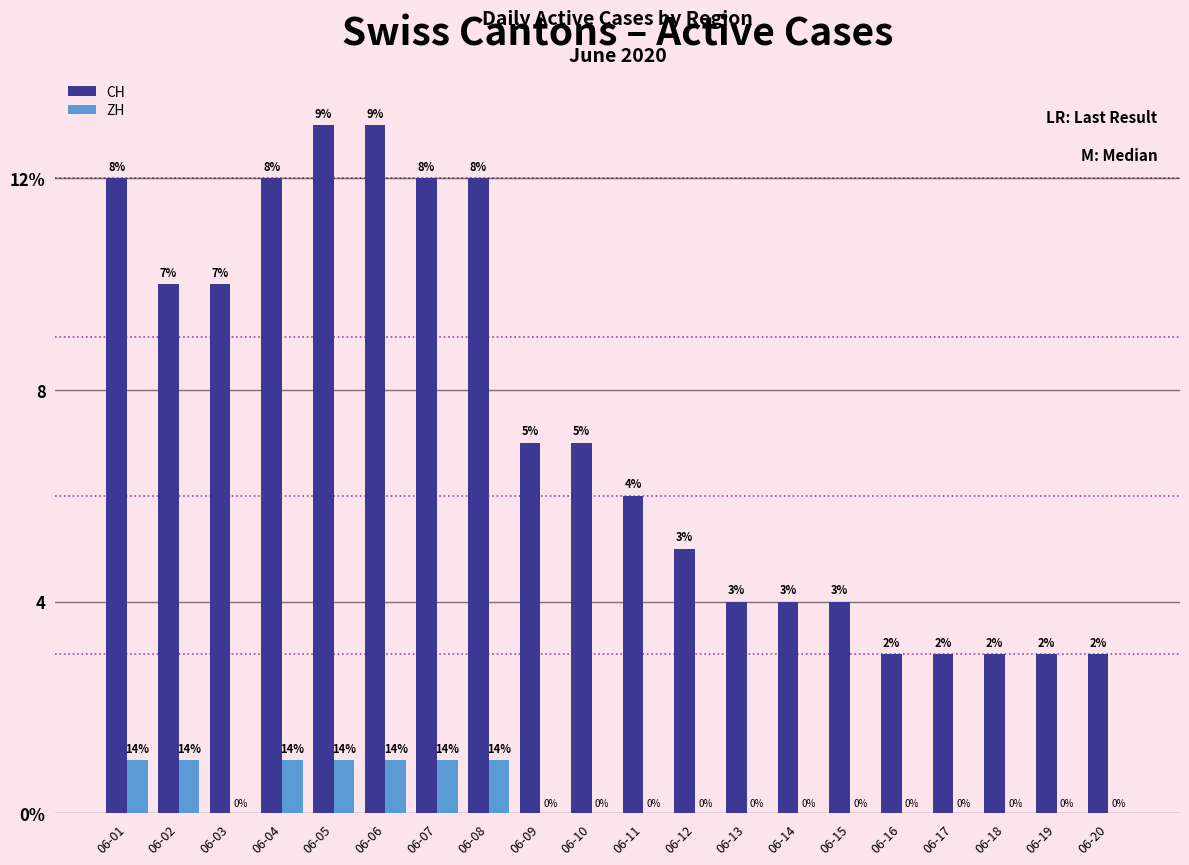

What are all the series names shown in the legend?

CH, ZH